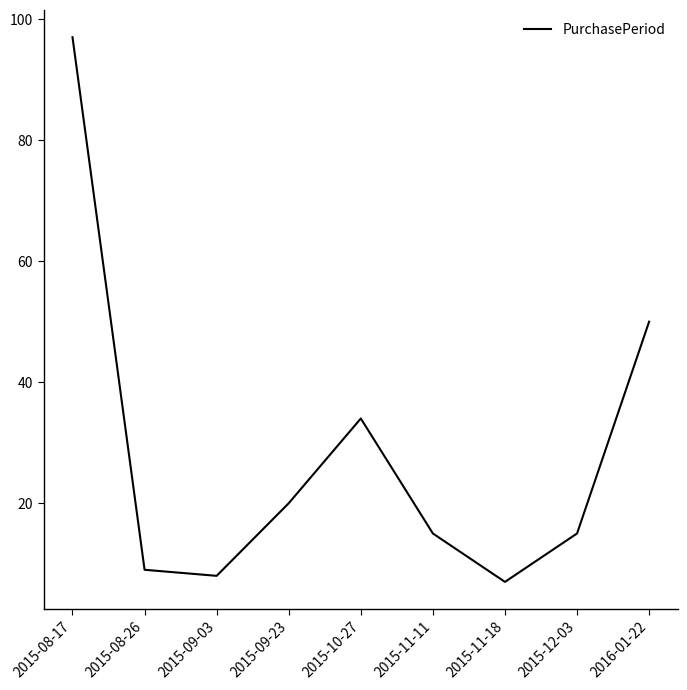

True or false: the data shows 5 at 2015-08-26.

False